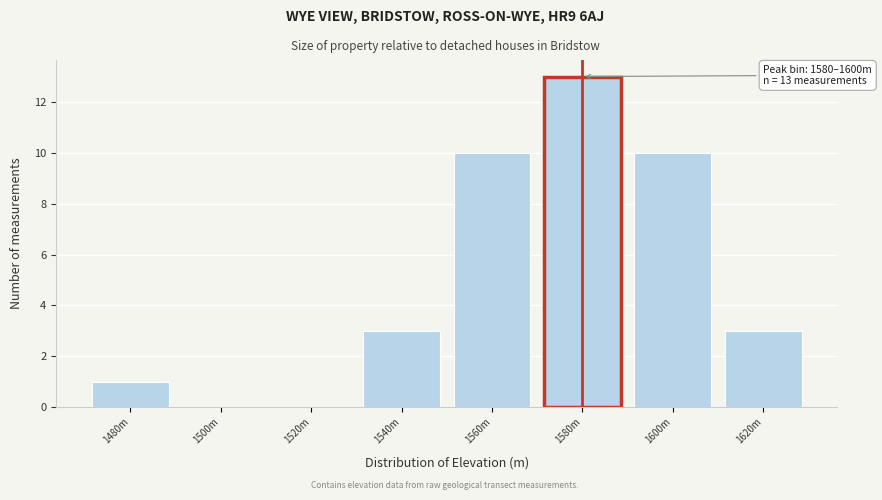

Reading right to left, what are all the values shown in this chart?

1620m=3	1600m=10	1580m=13	1560m=10	1540m=3	1520m=0	1500m=0	1480m=1